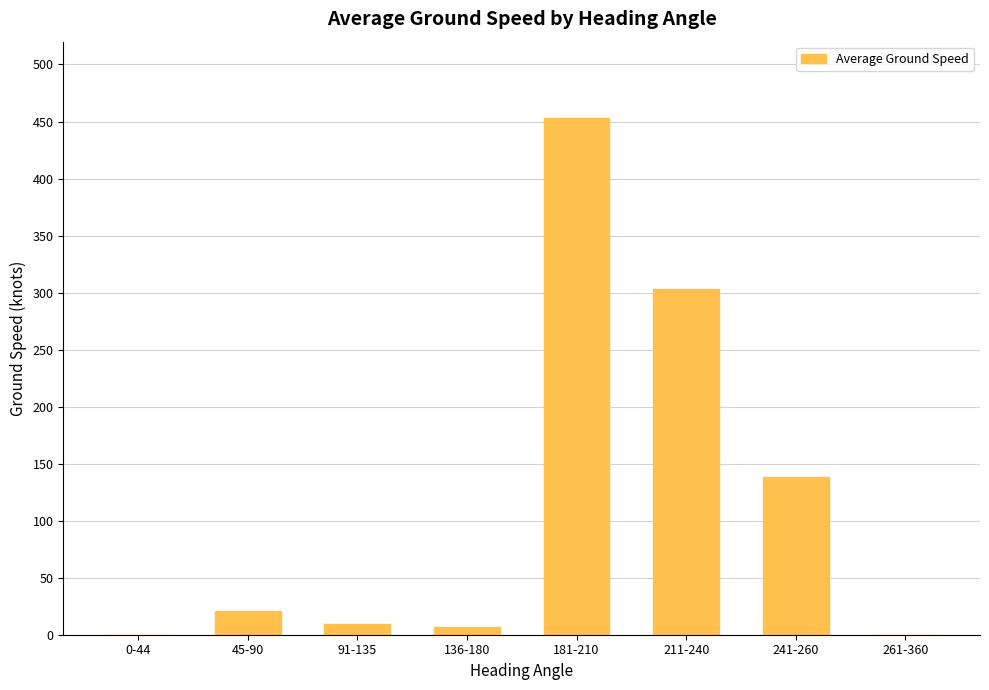

The chart shows a value of 184.6 at 241-260. True or false?

False